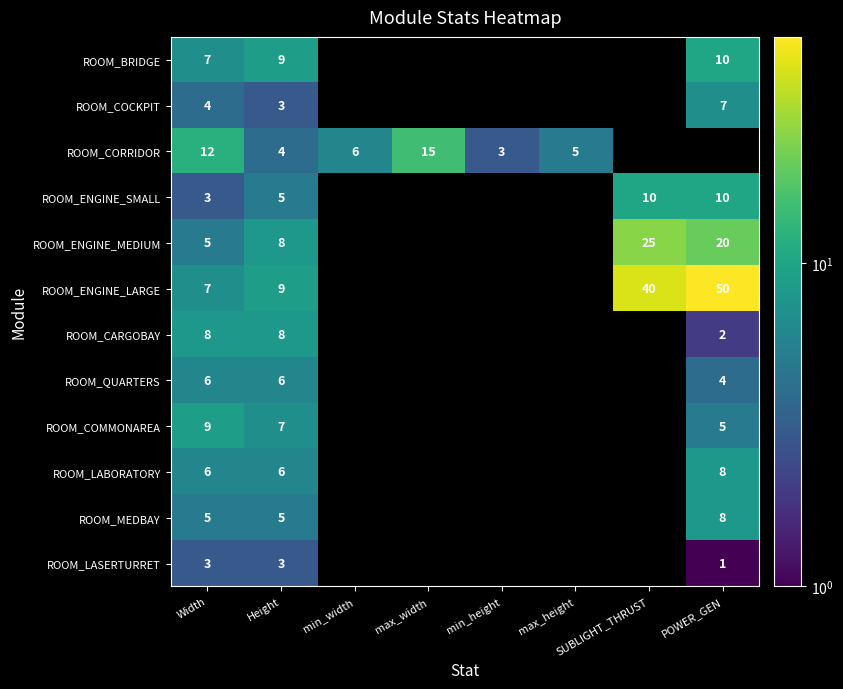

True or false: ROOM_BRIDGE has a value of 9 at Height.

True